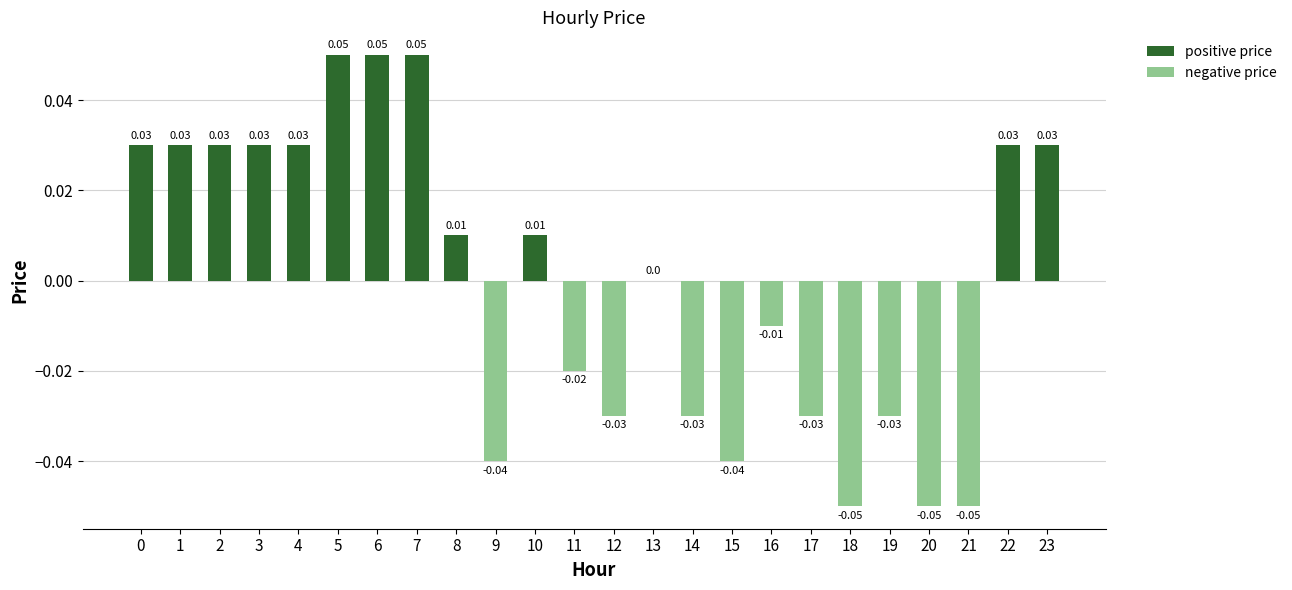

Between 19 and 16, which is larger?

16